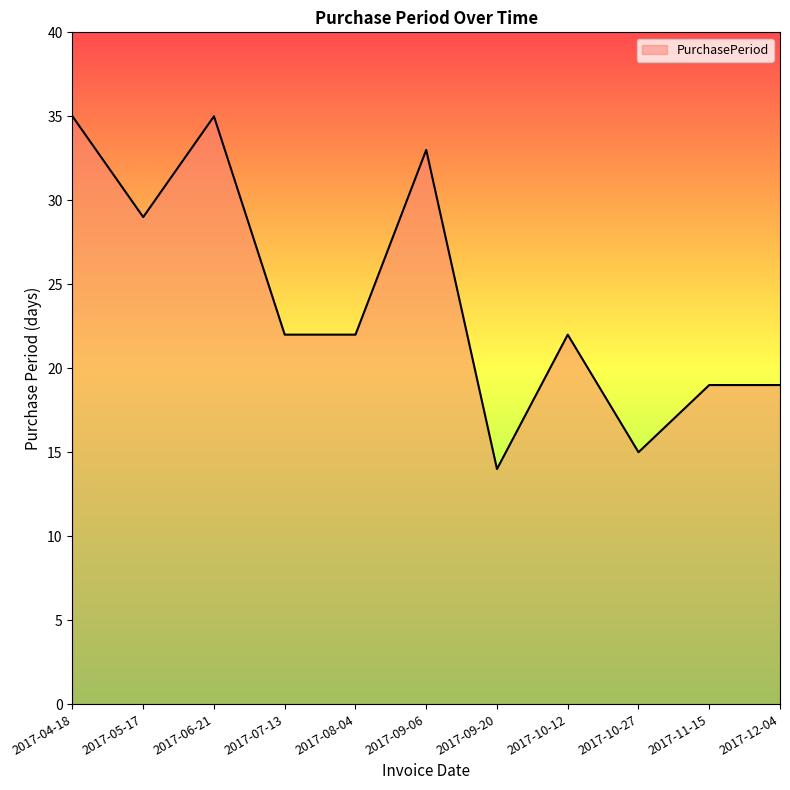

The chart shows a value of 30 at 2017-11-15. True or false?

False